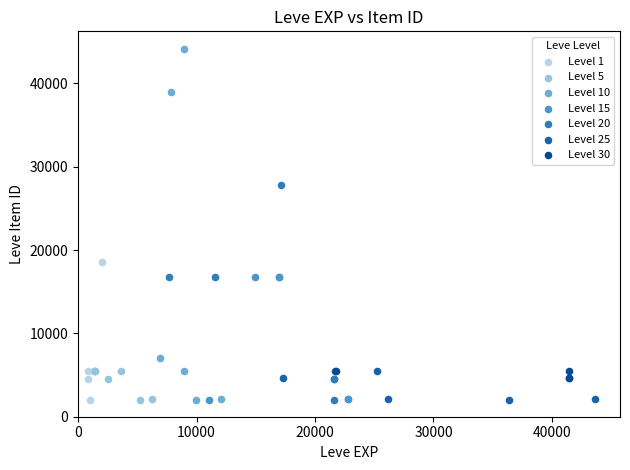

Which series has the largest Y range (max minus min)?

Level 10